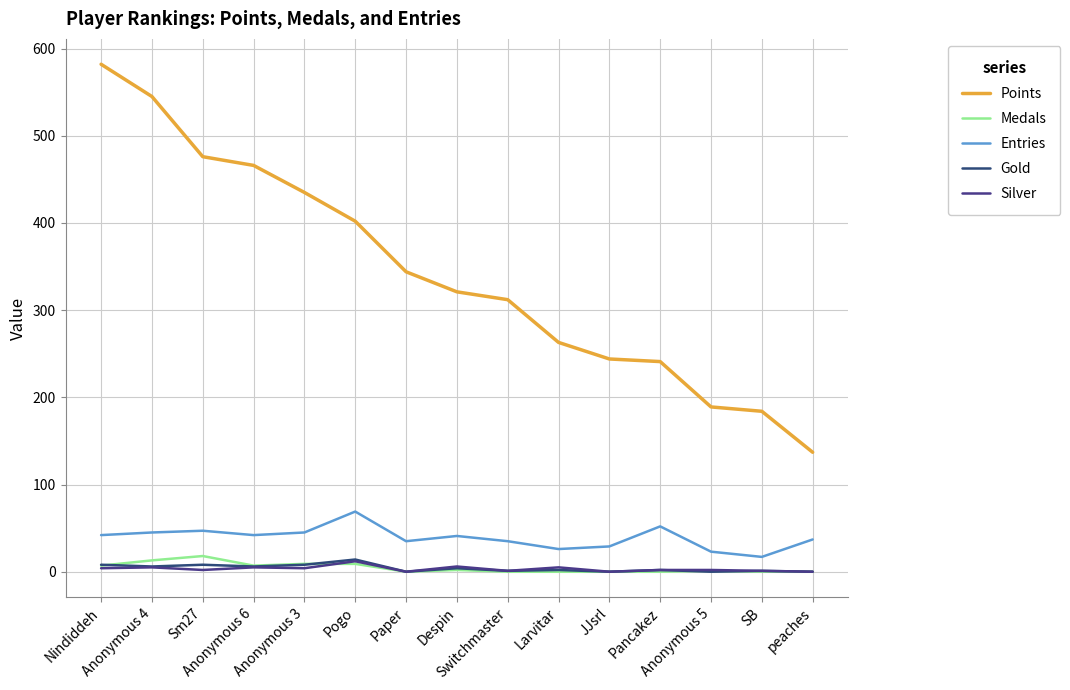

What is the difference between the Entries values at Pancakez and Paper?

17